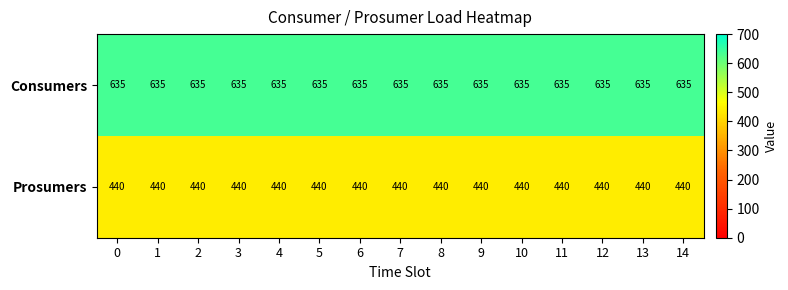

What is the sum of all Prosumers values?

6600